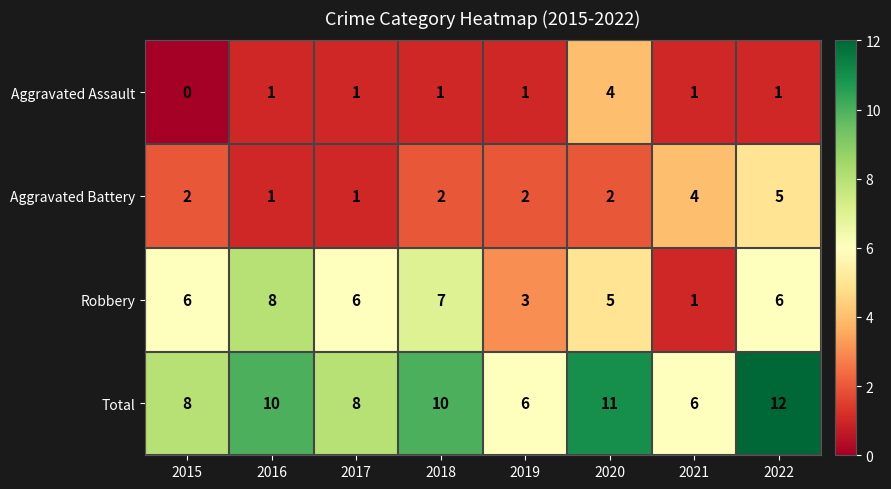

Rank the series at 2020 from lowest to highest value.

Aggravated Battery, Aggravated Assault, Robbery, Total